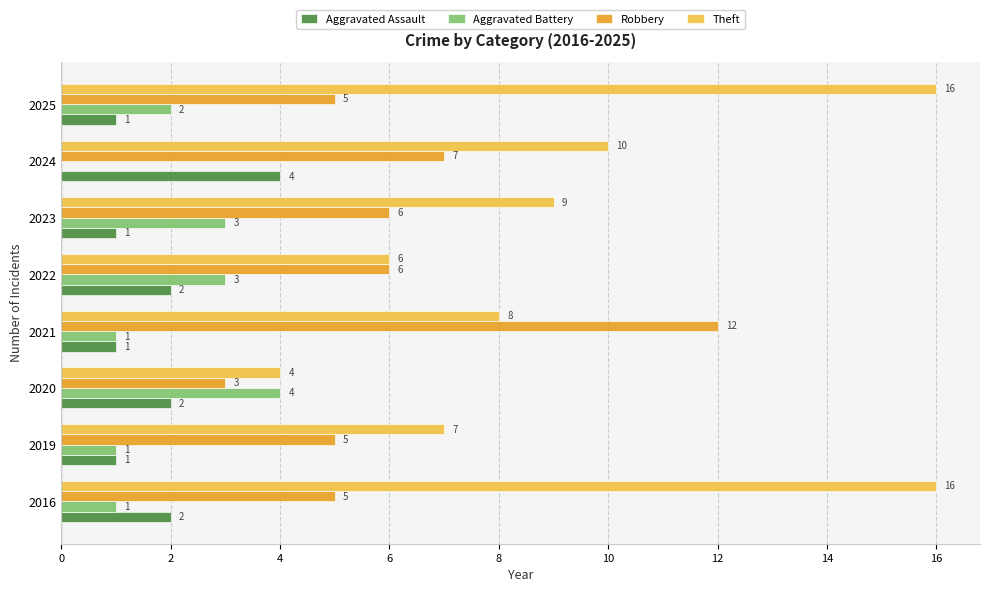

What is the average value of the Theft series?

10